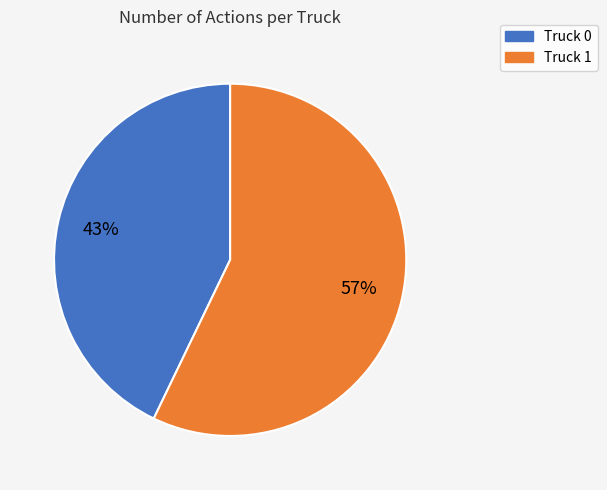

Is it true that Truck 0 is 49% of the pie?

False